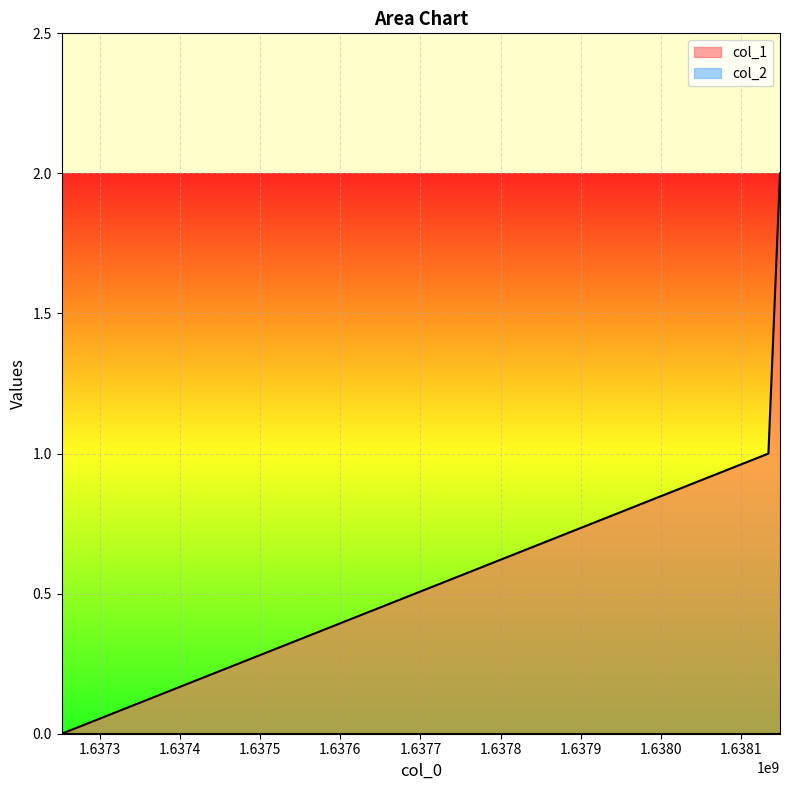

What is the average value?

1